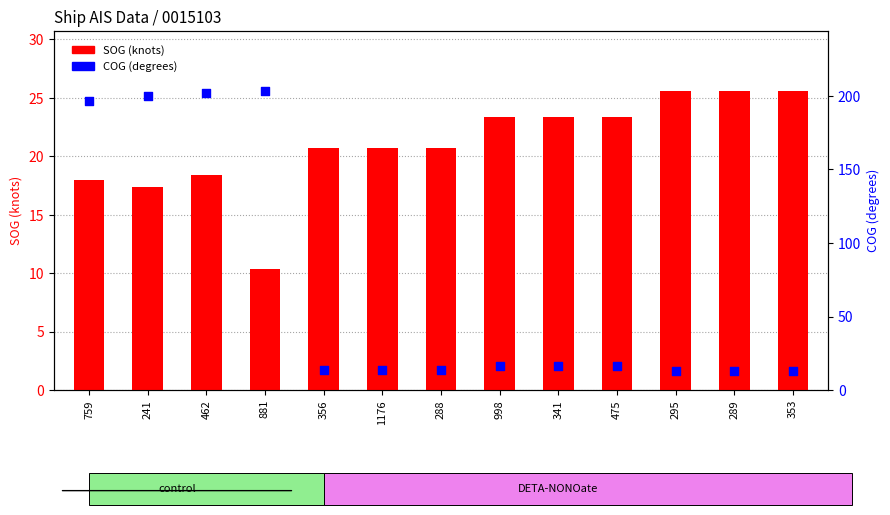

Which series has the widest spread of Y values?

COG (degrees)